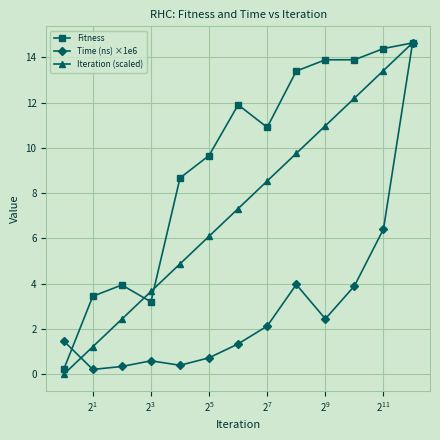

What is the value of the Fitness point at the 2nd from the left?

3.4